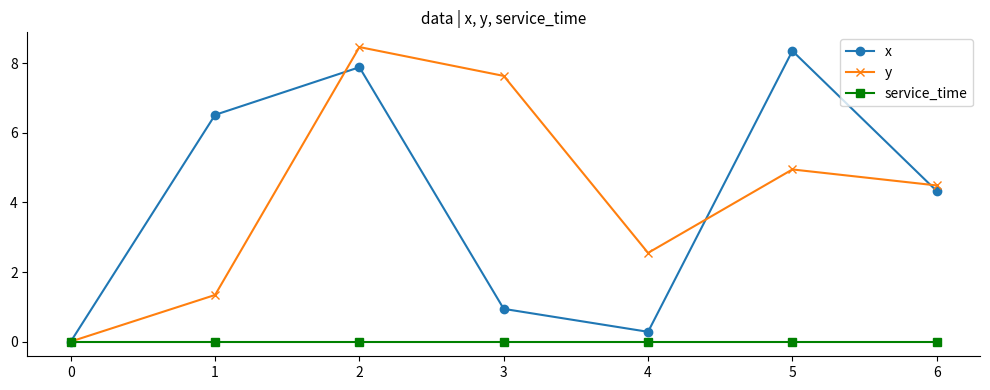

At 2, list the series in order from smallest to largest.

service_time, x, y